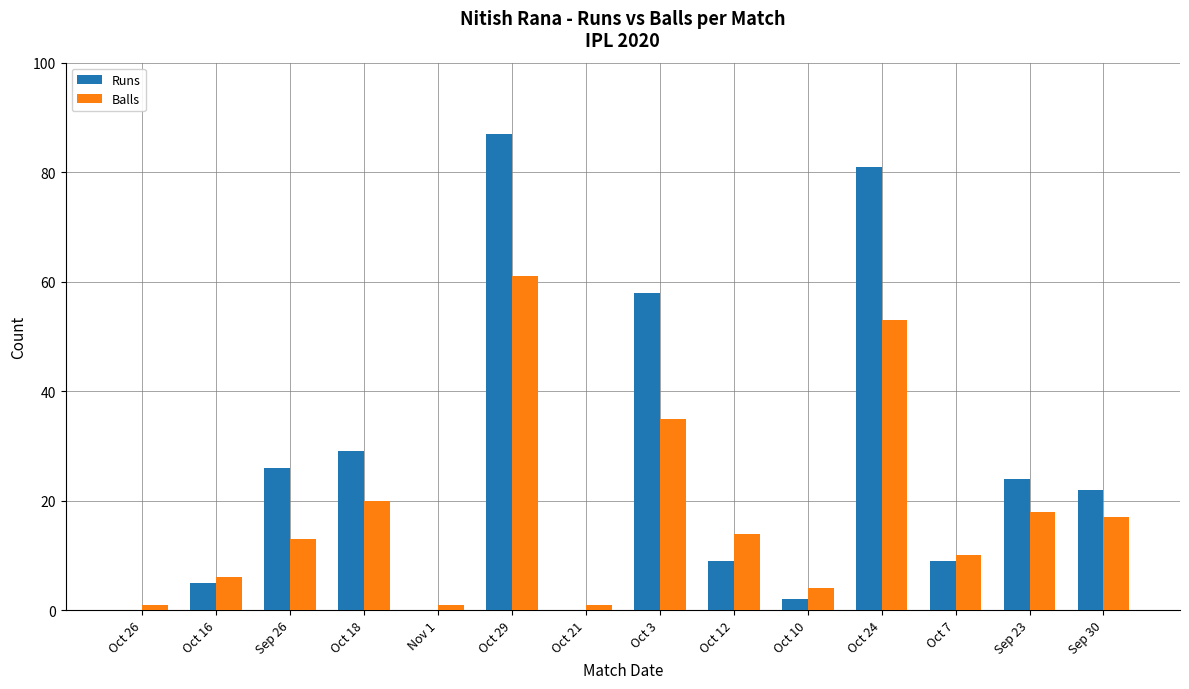

Reading right to left, list all the values displayed in this chart.

Runs: 22	24	9	81	2	9	58	0	87	0	29	26	5	0
Balls: 17	18	10	53	4	14	35	1	61	1	20	13	6	1